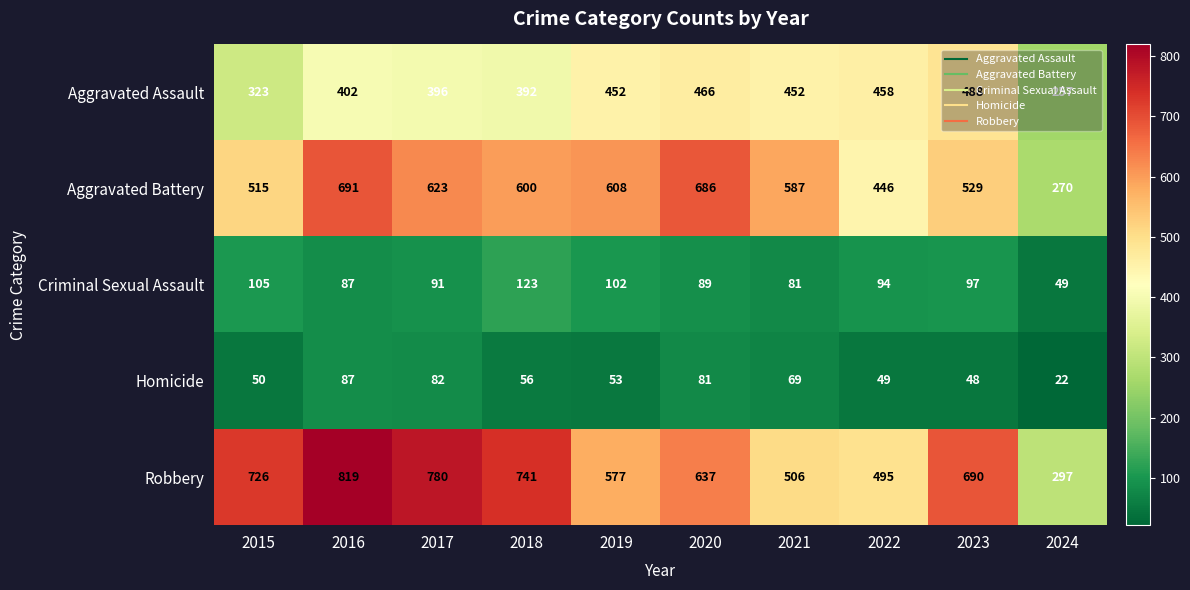

What is the approximate value of Robbery at 2015, to the nearest 10?

730